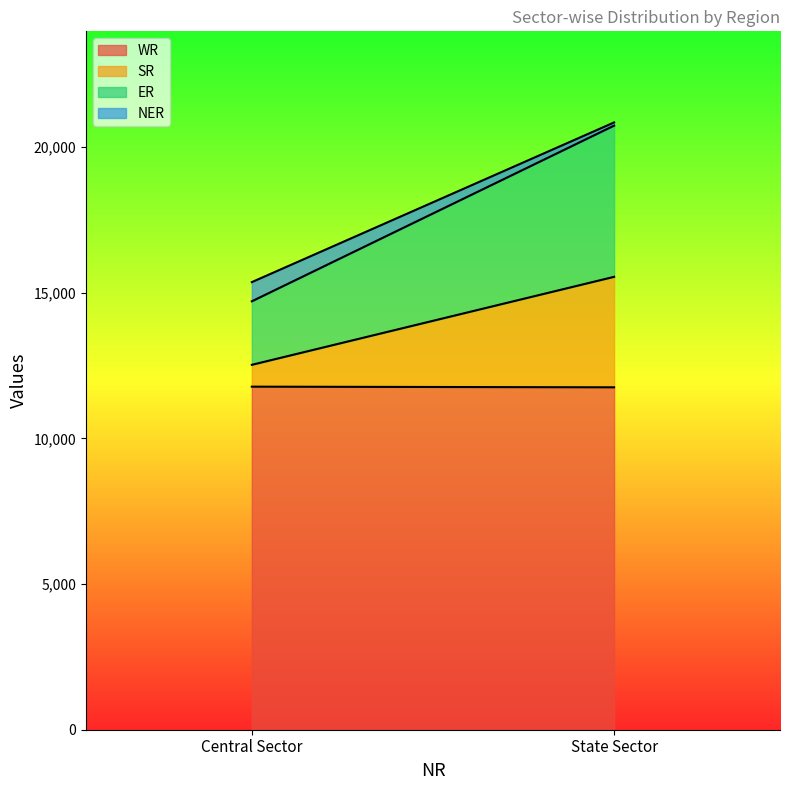

How many distinct data groups are displayed?

4